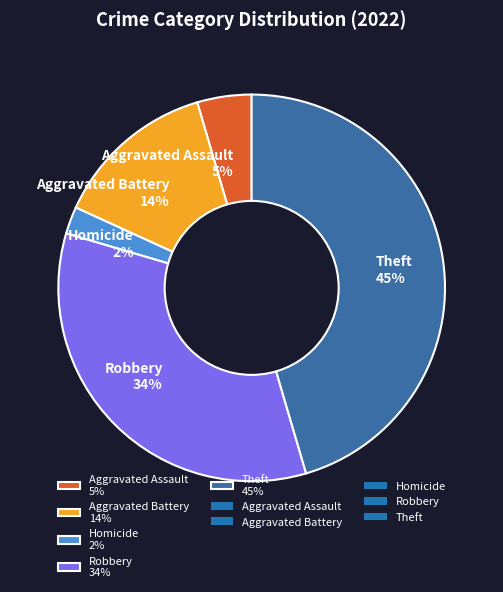

Combined, do Robbery 34% and Theft 45% account for over 50%?

Yes